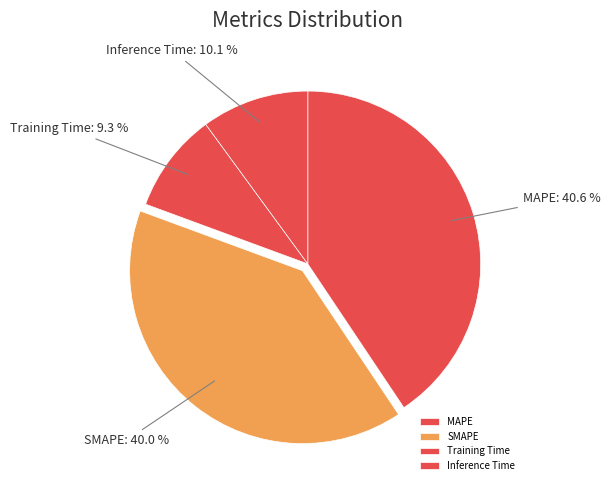

To the nearest percent, what is the difference between the largest and smallest slice percentages?

31%